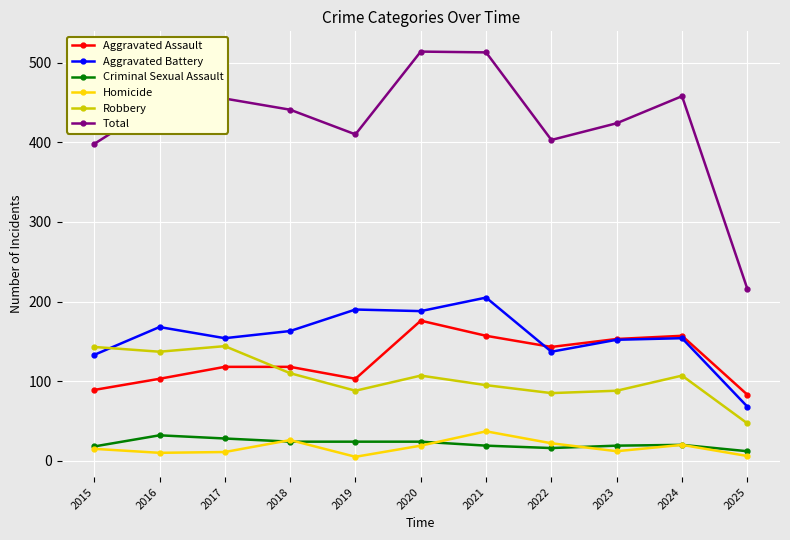

What is the total value across all series at 2015?

796